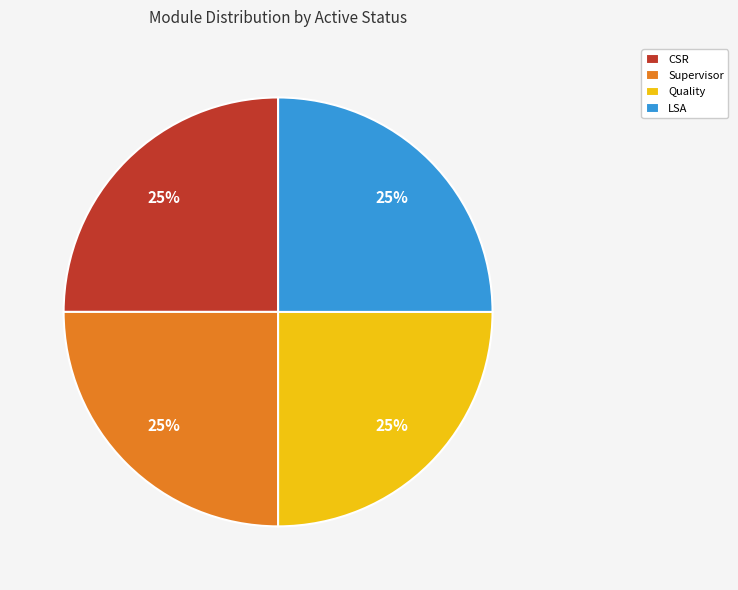

True or false: Supervisor accounts for 25% of the total.

True